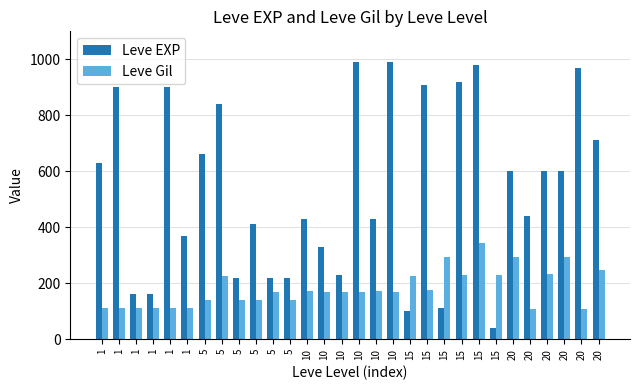

At which category is the sum across all series the highest?

15